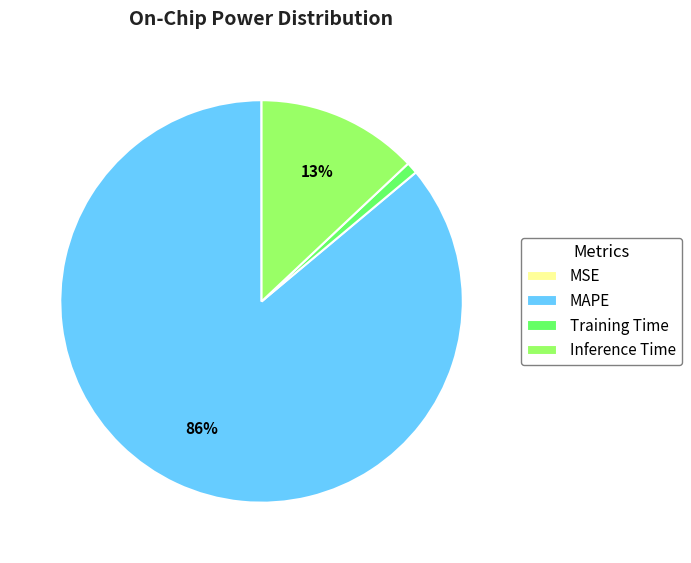

Which has a higher value, Training Time or Inference Time?

Inference Time